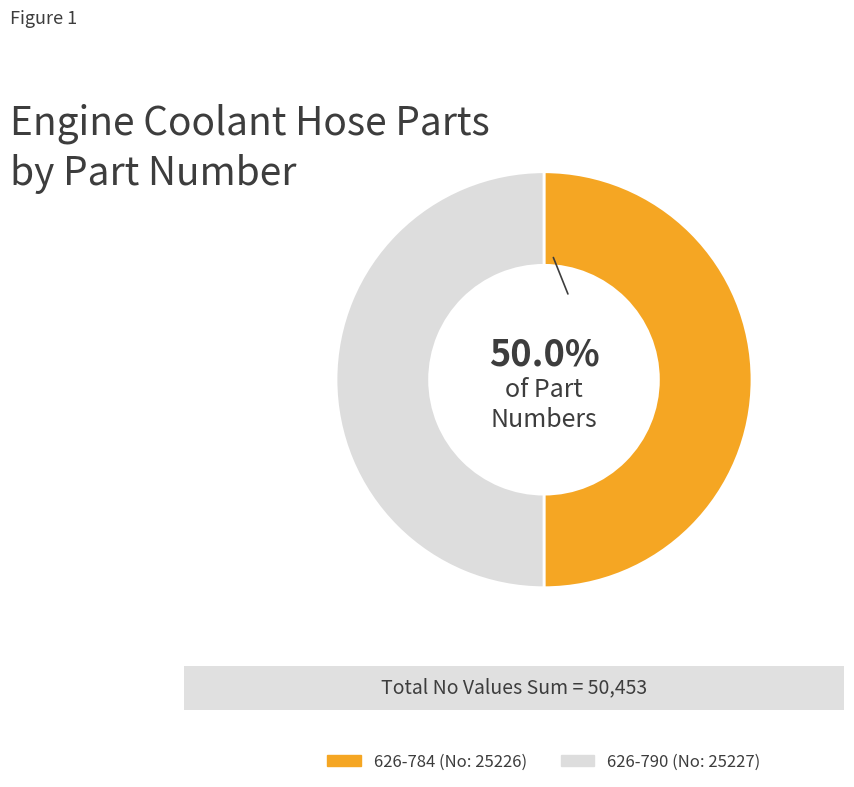

What is the ratio of the value at 626-784 to the value at 626-790?

1.0